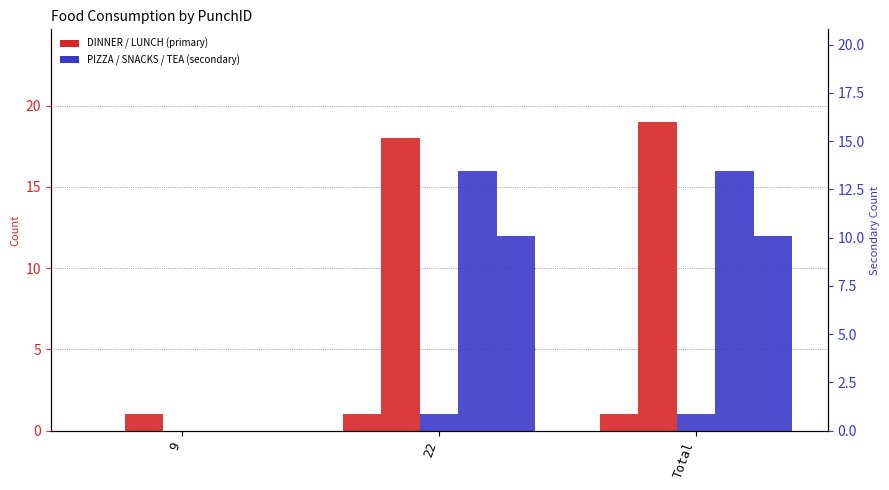

What is the spread (max minus min) of values at 9?

1